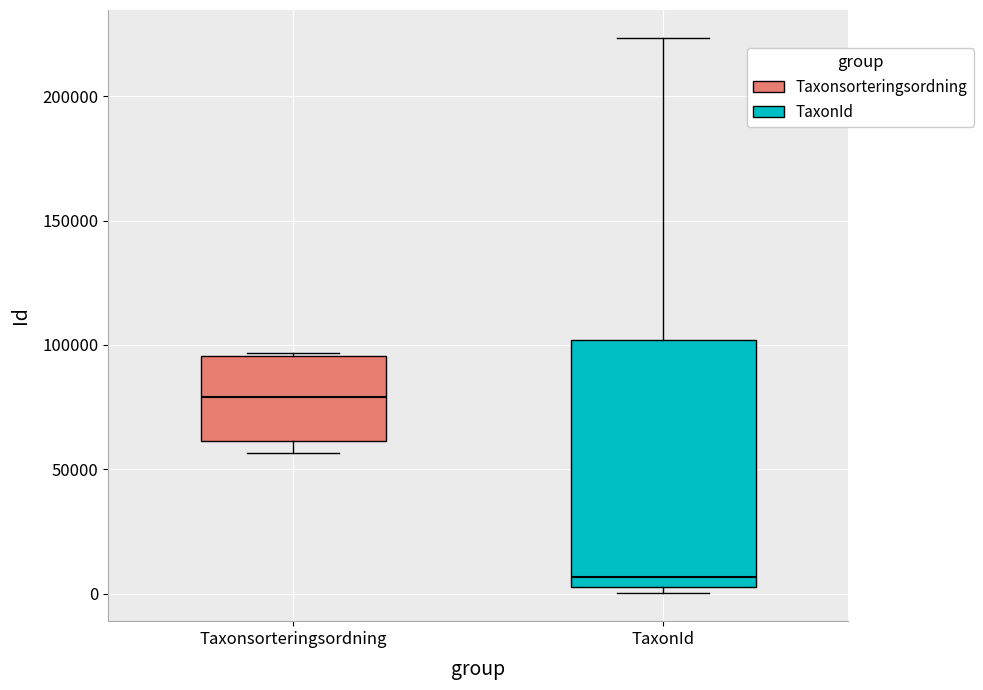

Reading left to right, read every box against the y-axis: the position of its median line, the range the box covers, and the ends of its whiskers. The values are not printed on the chart, so give them approximately, as read against the axis.

Taxonsorteringsordning: median 80000, box 60000 to 95000, whiskers 55000 to 95000
TaxonId: median 5000 (just above the box's lower edge), box 5000 to 100000, whiskers 0 to 225000